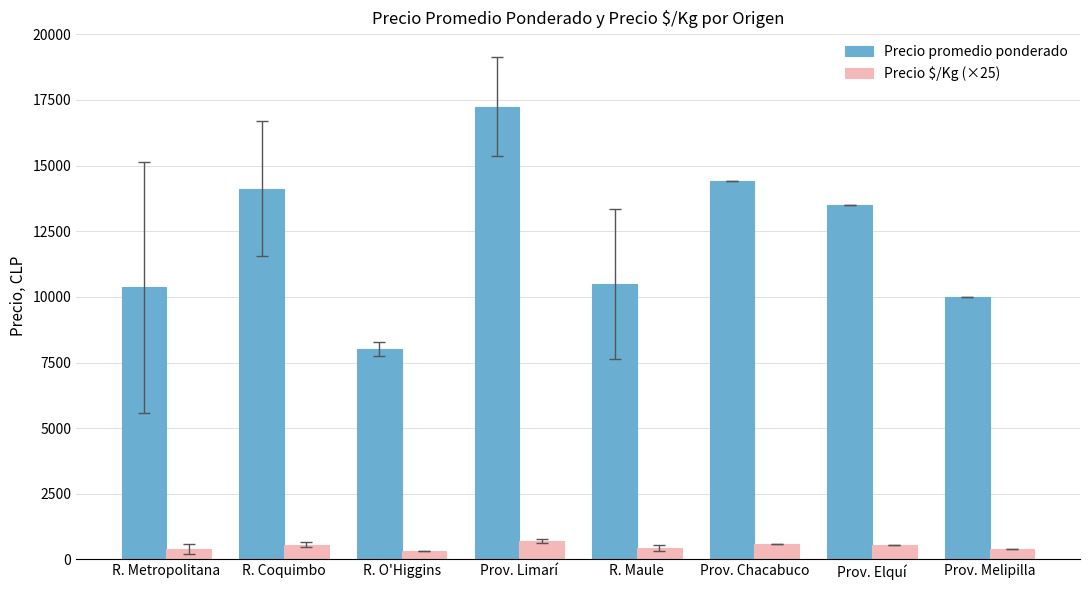

What is the difference between the maximum and minimum values in the Precio promedio ponderado series?

9237.5